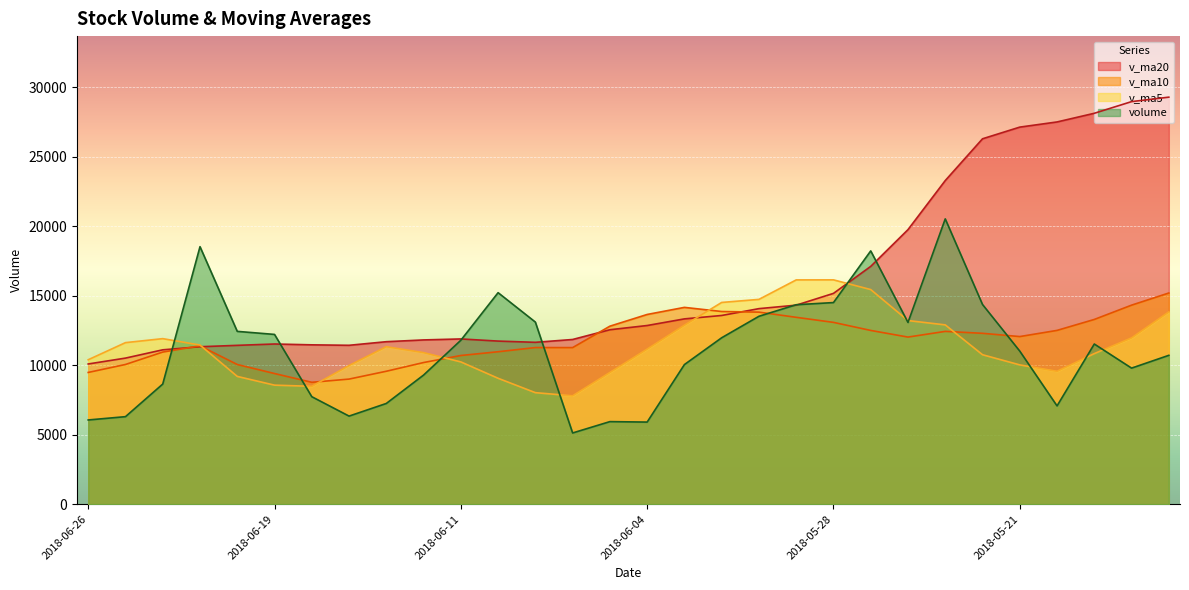

Reading right to left, transcribe all the data shown in this chart.

volume: 10704.5	9784.4	11517.6	7068.0	11007.1	14360.6	20517.3	13069.6	18214.9	14499.0	14343.0	13512.2	11967.3	10039.3	5903.7	5937.0	5121.0	13095.0	15210.6	11789.0	9284.6	7242.7	6334.0	7729.0	12208.0	12427.2	18519.0	8638.0	6293.6	6055.6
v_ma5: 13828.8	11958.5	10828.4	9555.4	10016.3	10747.5	12894.1	13204.5	15433.9	16132.3	16128.8	14727.7	14507.3	12872.2	11153.1	9471.9	7793.7	8019.2	9053.5	10230.5	10900.1	11324.4	9972.2	8475.9	8559.7	9188.2	11443.4	11904.2	11617.2	10386.7
v_ma10: 15186.6	14313.0	13284.9	12497.4	12053.9	12288.1	12426.3	12016.5	12494.7	13074.3	13438.1	13810.9	13855.9	14153.0	13642.7	12800.3	11260.7	11263.2	10962.8	10691.8	10186.0	9559.0	8995.7	8764.7	9395.1	10044.1	11383.9	10938.2	10046.5	9473.2
v_ma20: 29271.2	28950.4	28112.0	27488.6	27117.2	26277.5	23273.6	19744.9	17100.5	15158.9	14312.4	14062.0	13570.4	13325.2	12848.3	12544.2	11843.5	11639.9	11728.7	11883.1	11812.1	11685.0	11425.8	11458.9	11518.9	11422.2	11322.3	11100.7	10504.7	10082.5